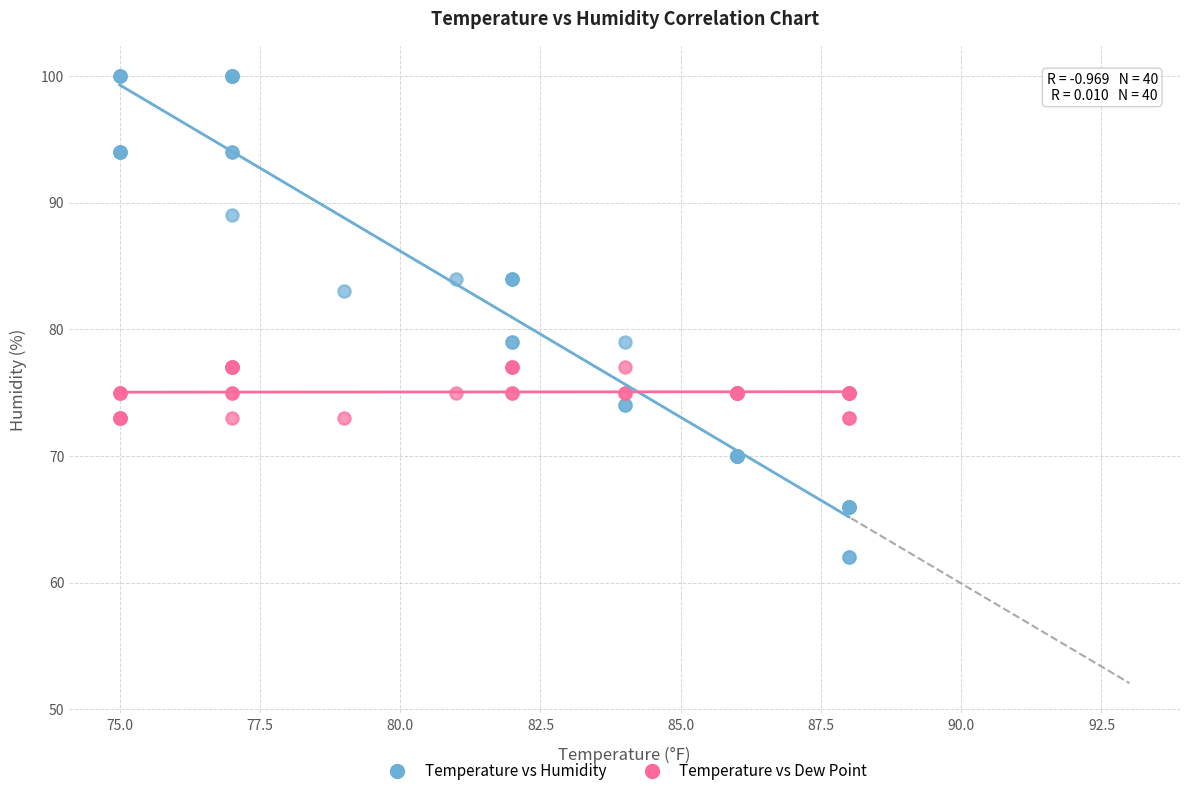

Which series contains the highest Y value?

Temperature vs Humidity